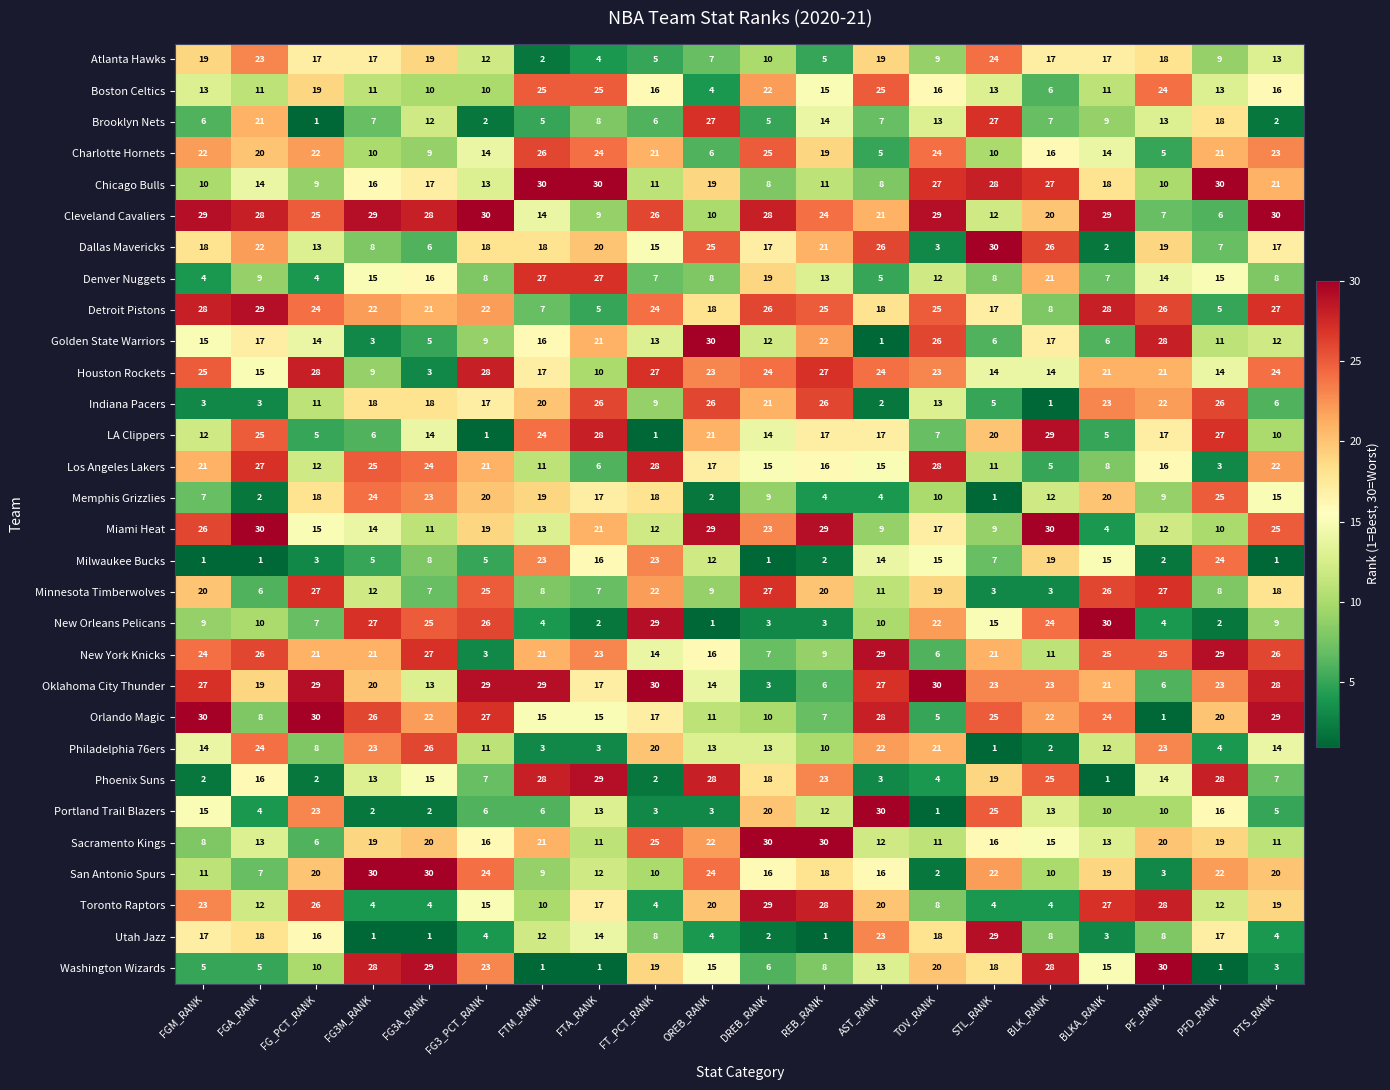

What is the total value across all series at FGA_RANK?

465